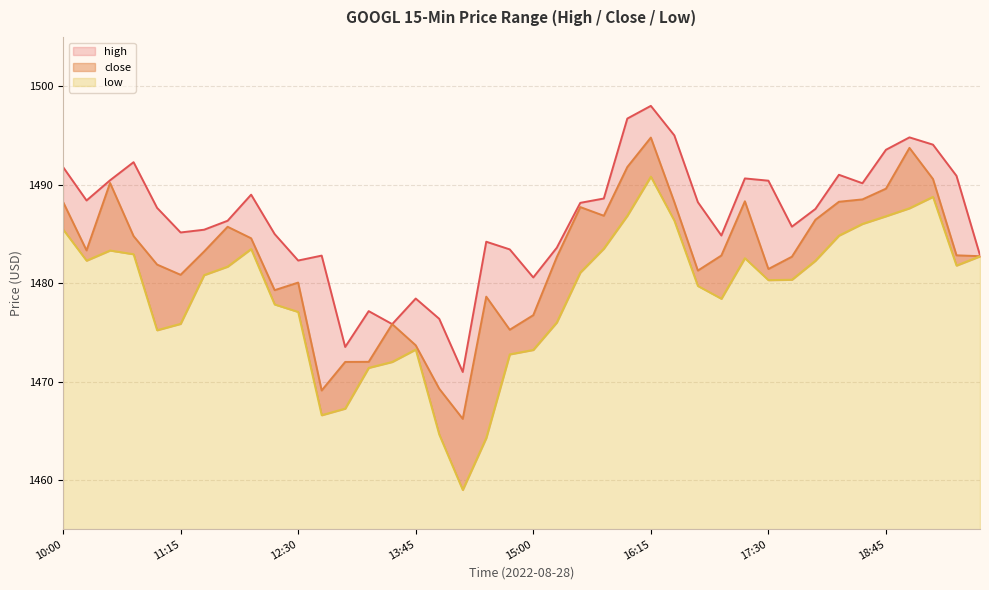

Is the value of low at 12 greater than the value of high at 29?

No